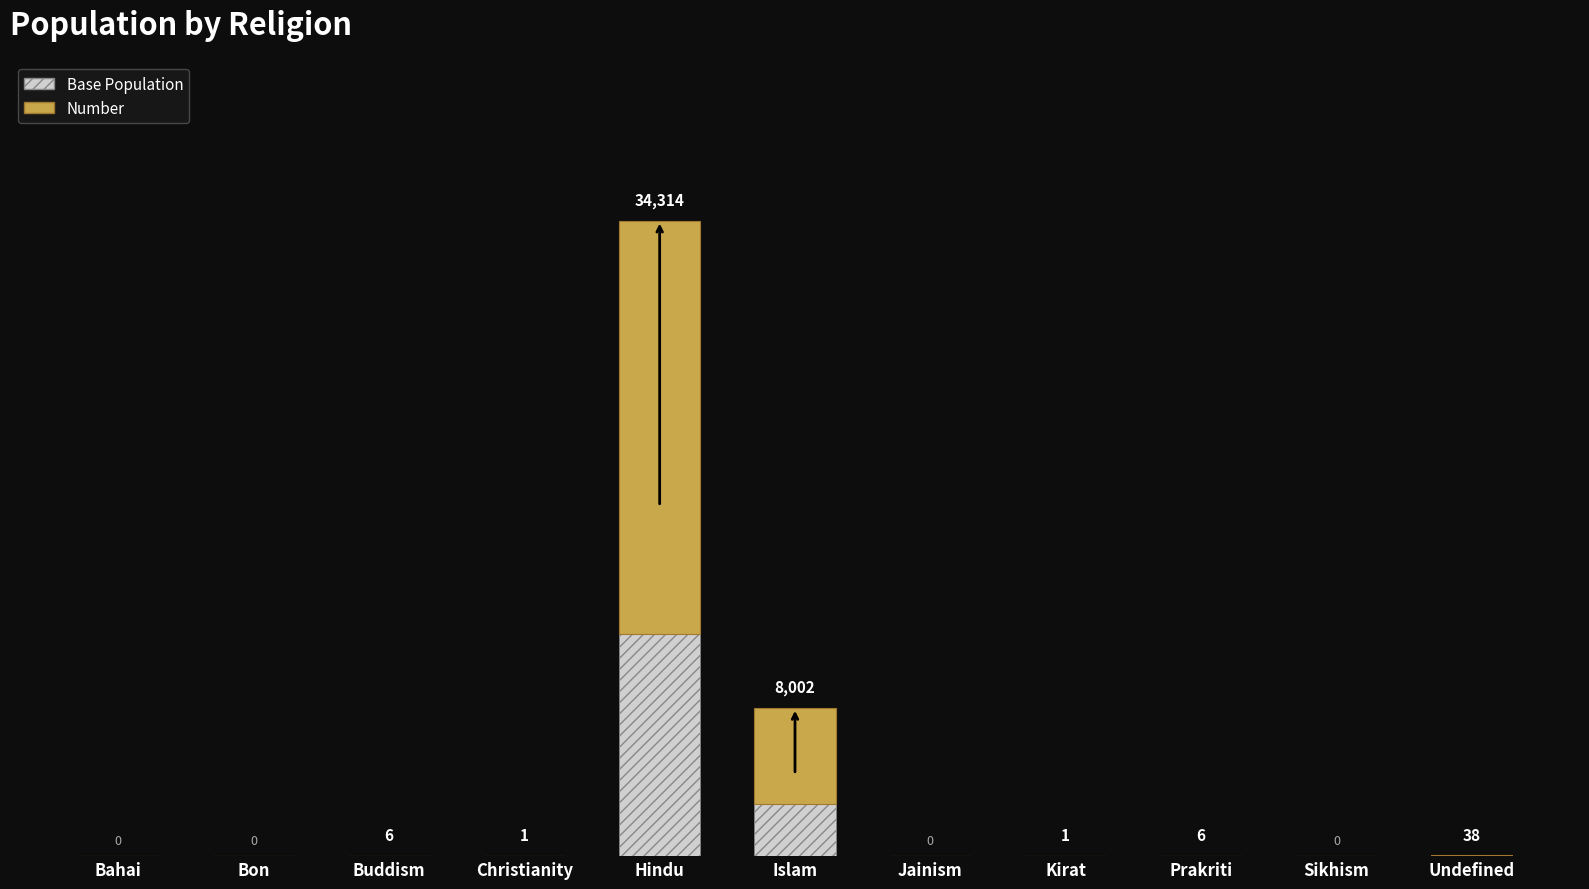

Are the bars grouped side by side (vs. stacked)?

No